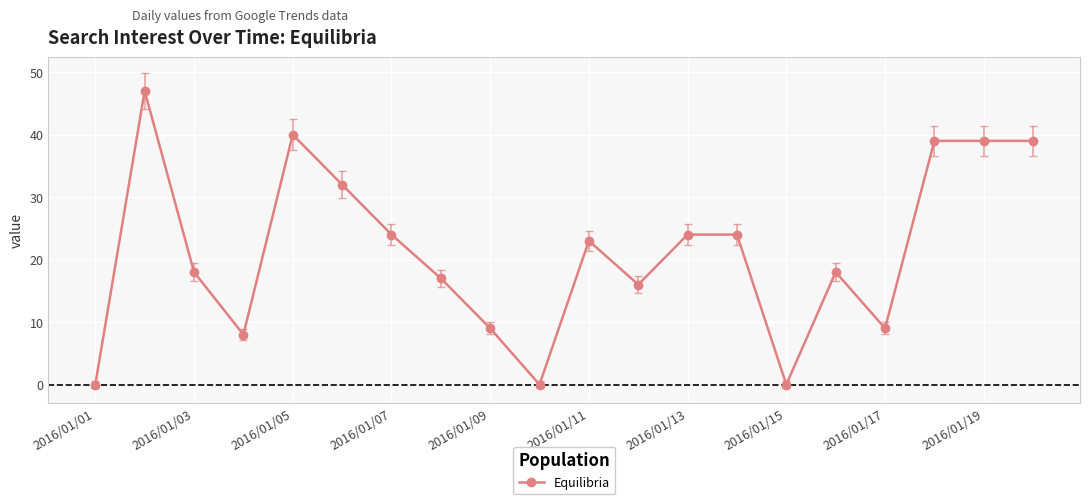

True or false: the data has more than 0 interior local peaks.

True